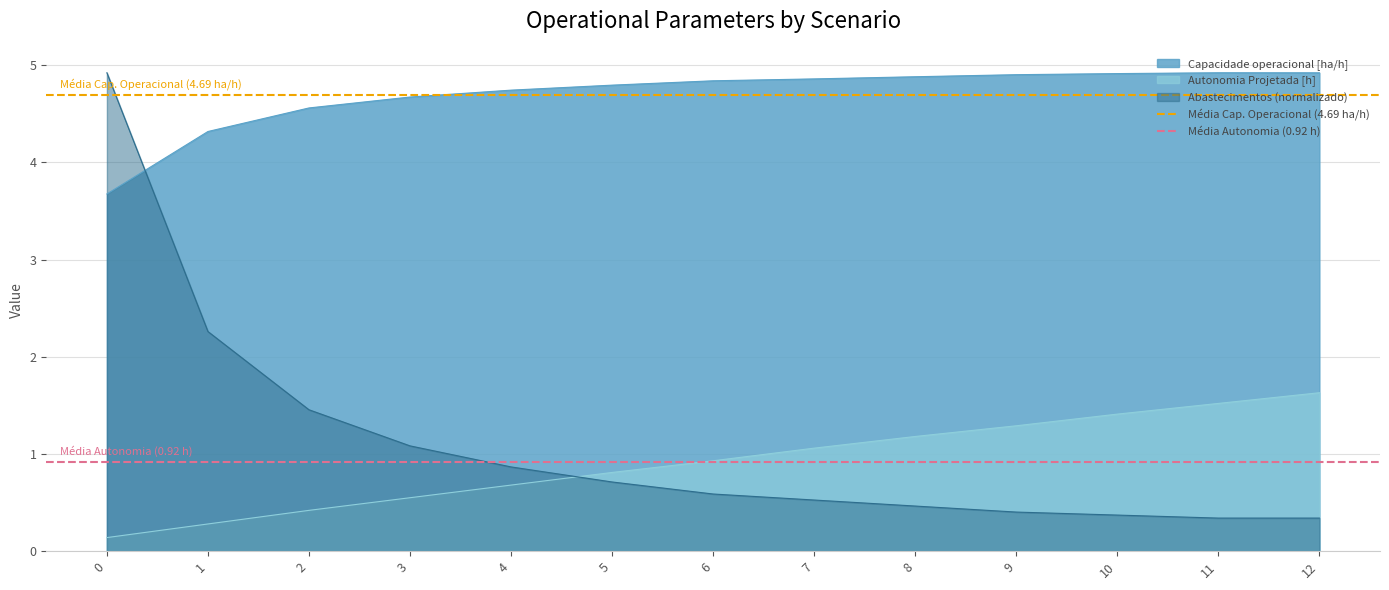

Rank the categories by Autonomia Projetada [h] value from highest to lowest.

12, 11, 10, 9, 8, 7, 6, 5, 4, 3, 2, 1, 0